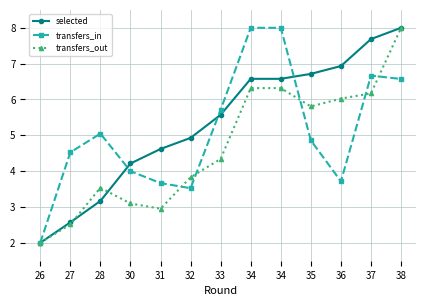

Between 28 and 34, which is larger?

34